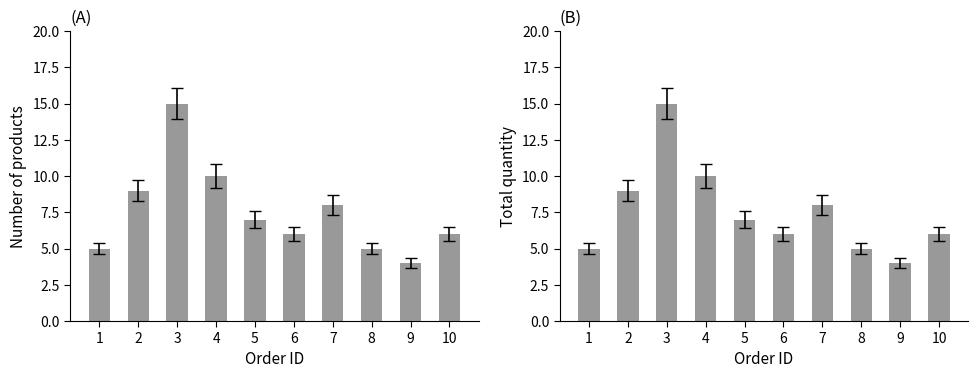

How many groups of bars are there?

10